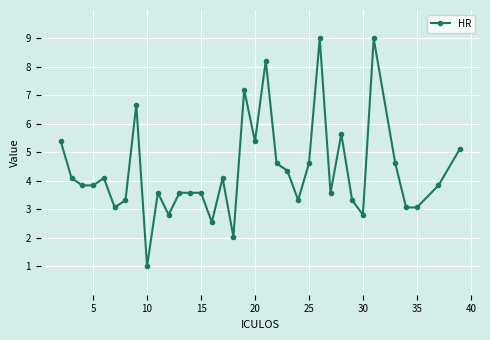

What is the difference between the second highest and minimum values?

8.0